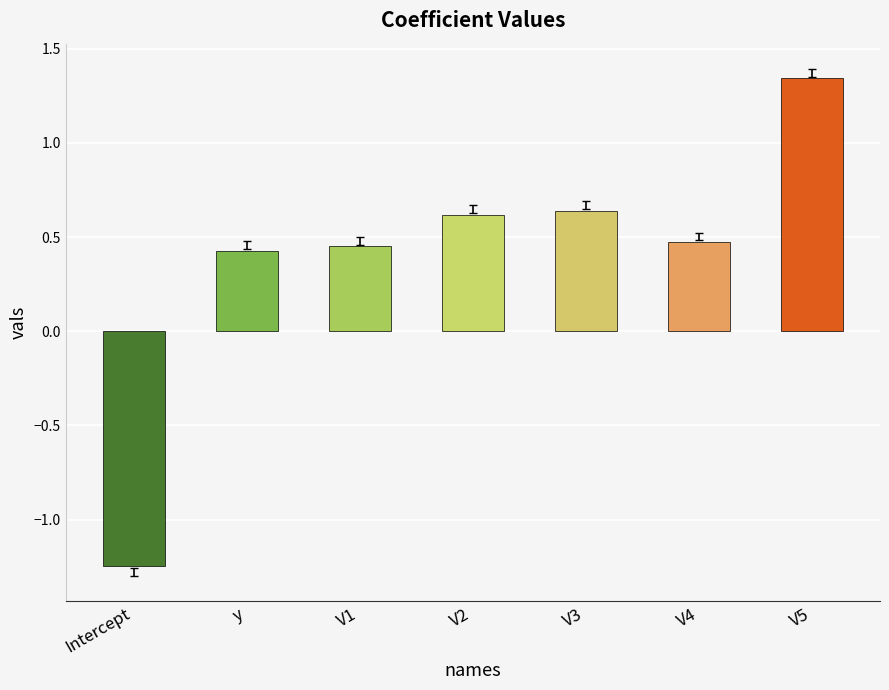

What is the change in value from Intercept to V5?

+2.6